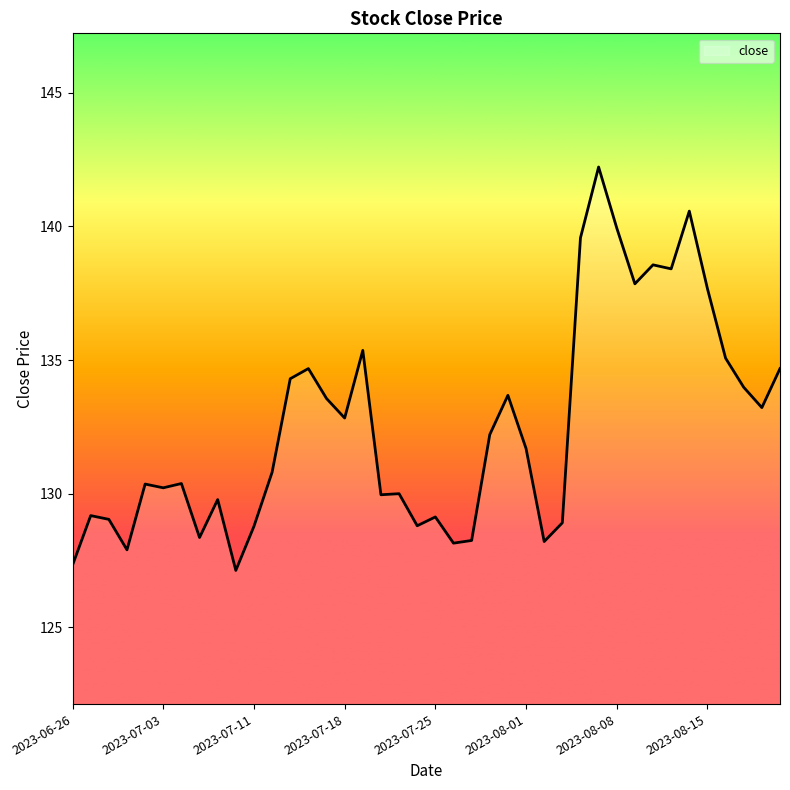

Does the chart display data point markers on the line(s)?

No